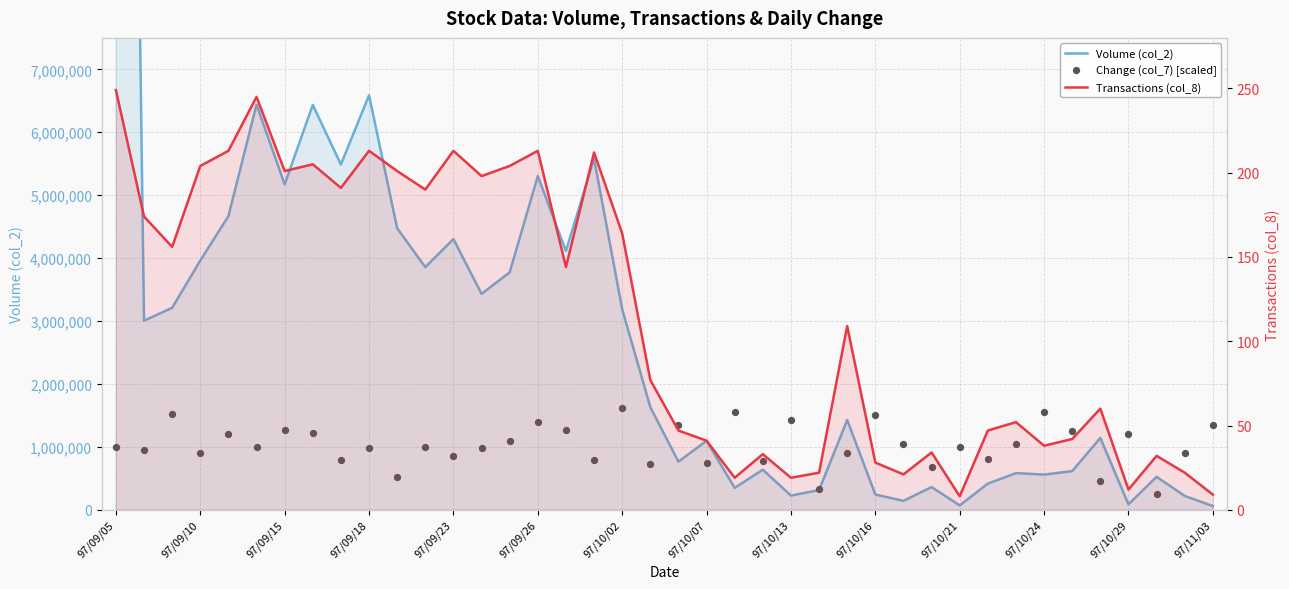

Which series contains the highest Y value?

Volume (col_2)